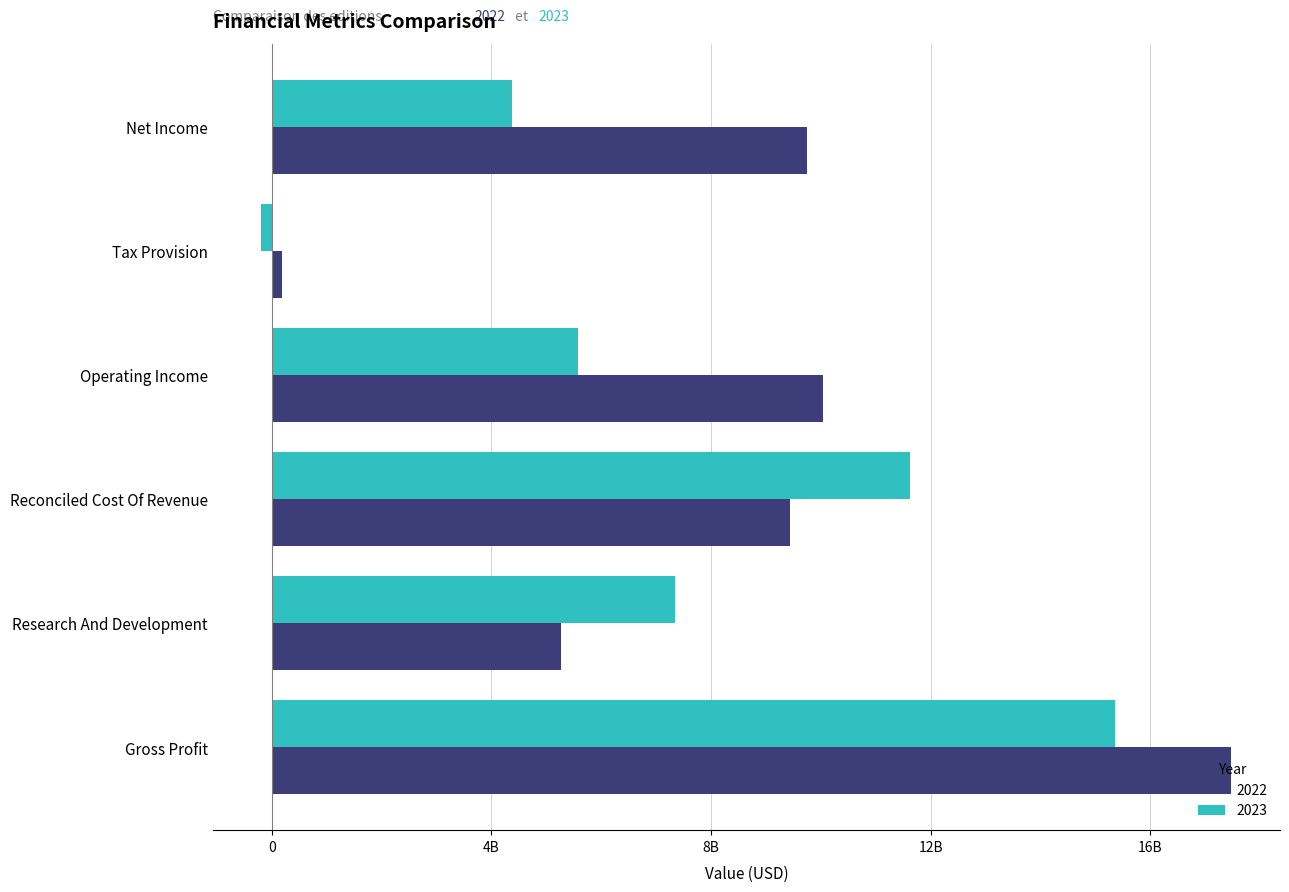

What is the value of the 2022 bar at the 6th from the left?

17475000000